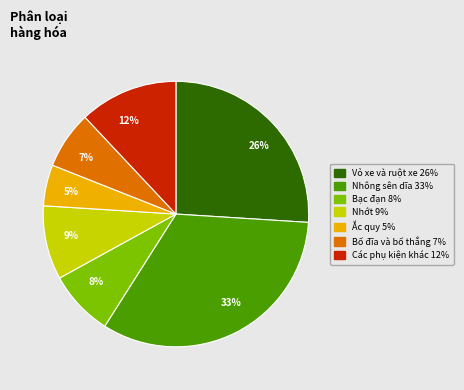

The 26% slice represents 26% of the pie. True or false?

True